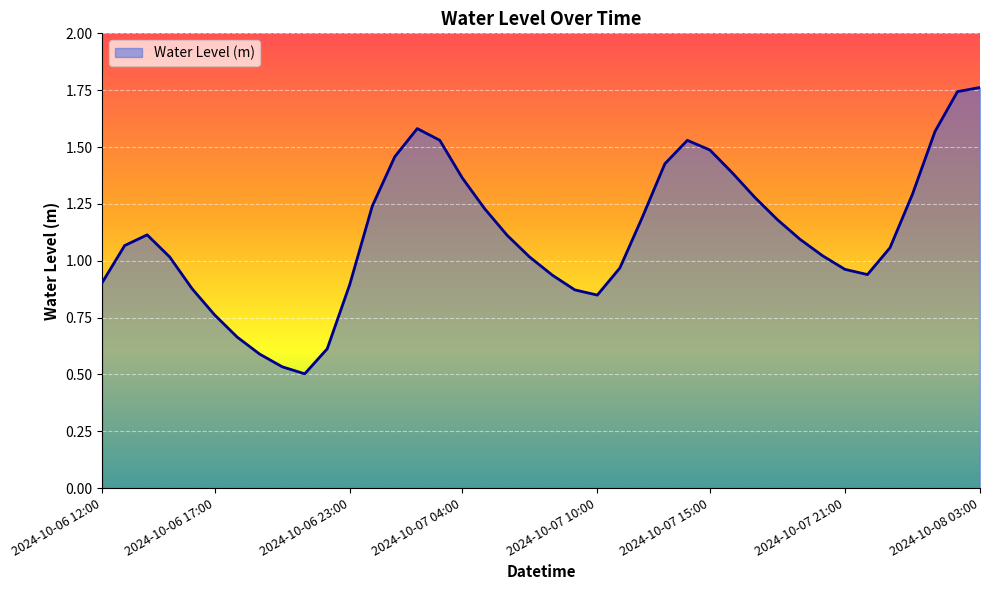

How many lines are shown in the chart?

1